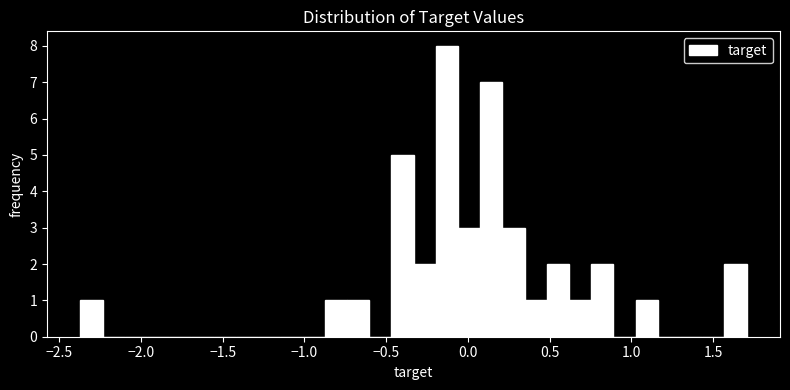

Read against the x-axis, roughly where is the centre of the tallest bar?

-0.15